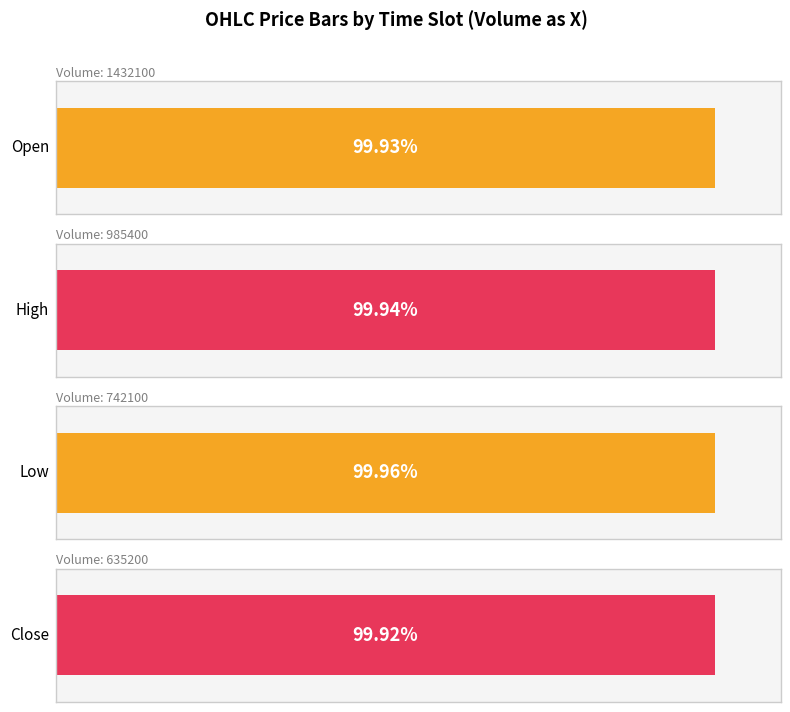

What is the value of the Open bar at the 4th from the left?

99.9